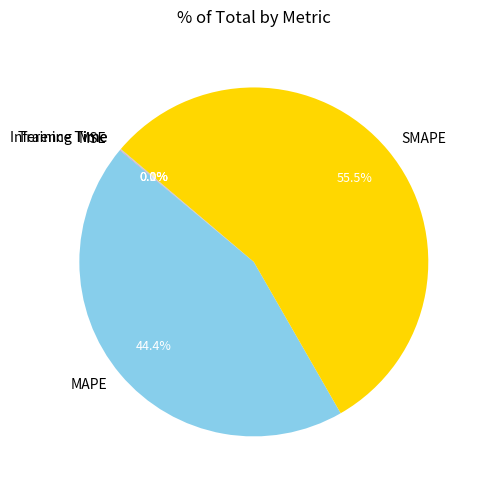

Does MAPE represent more than half of the total?

No